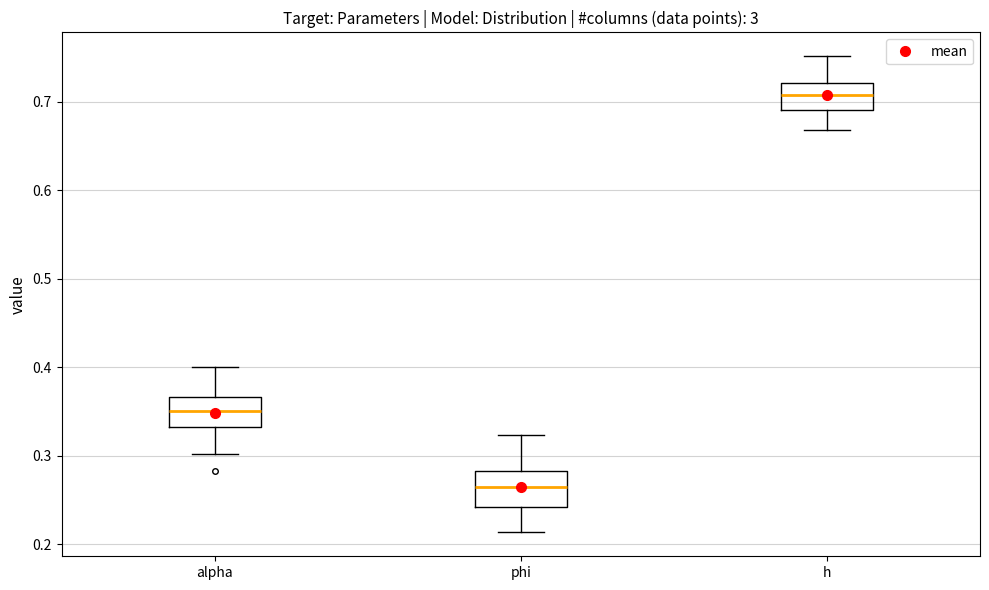

Where is the upper edge of the box for phi on the y-axis? The values are not printed on the chart, so give them approximately, as read against the axis.

0.28